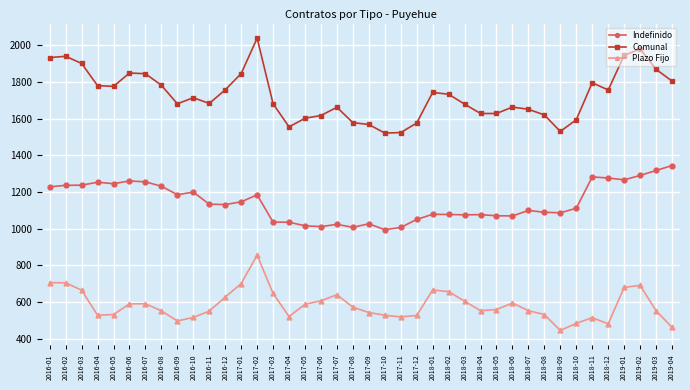

The value of Indefinido at 2017-07 is 1023. True or false?

True